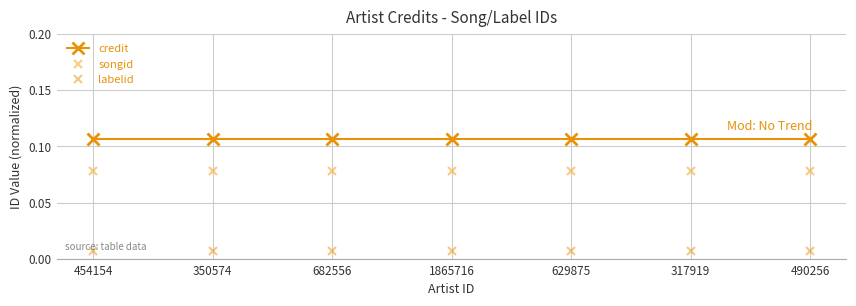

True or false: credit and songid intersect in this chart.

False